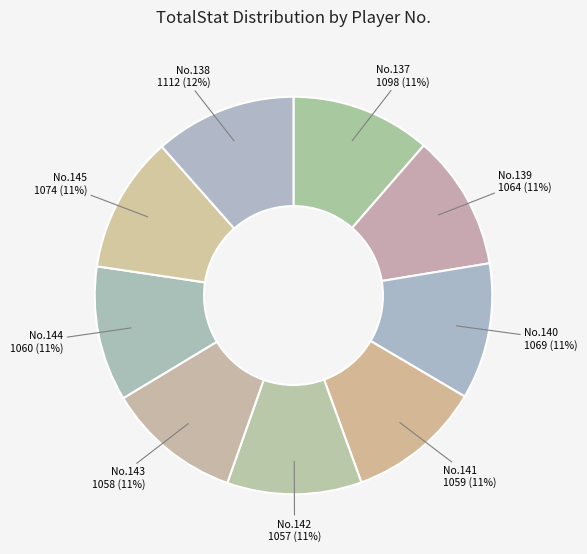

Is there a majority slice in this chart?

No